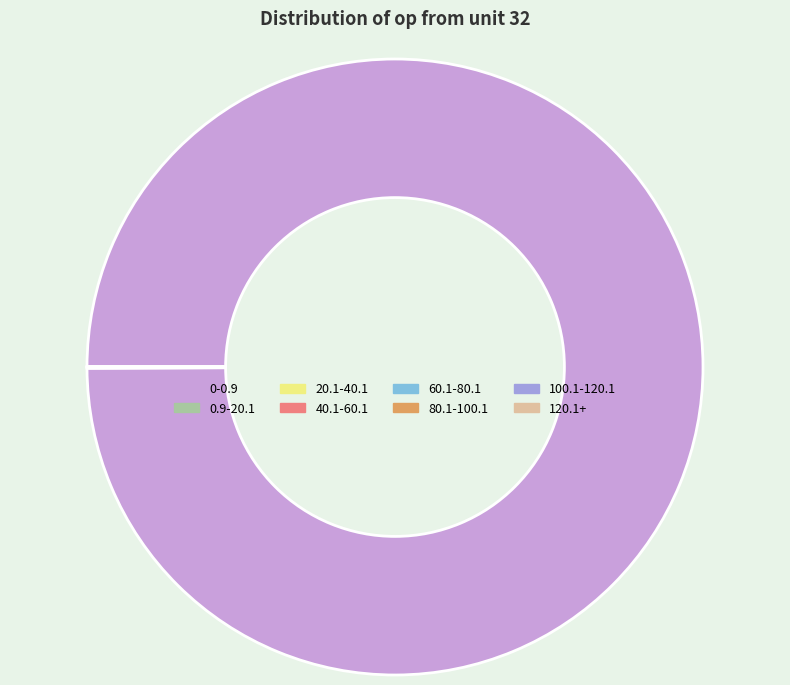

What is the largest slice in the pie chart?

0-0.9